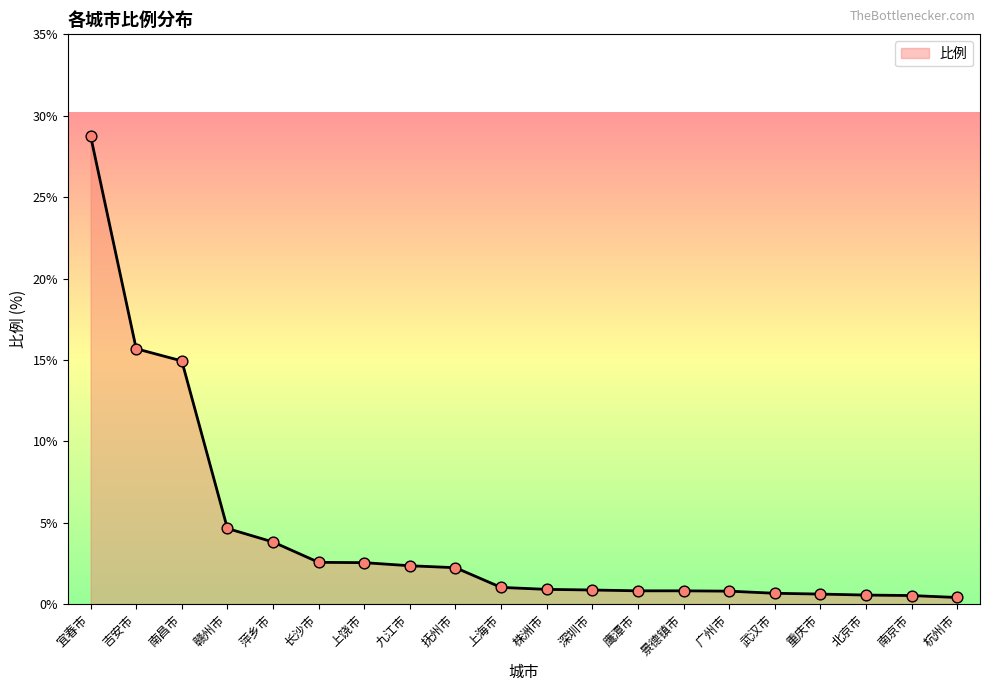

What is the change in value from 长沙市 to 广州市?

-1.8